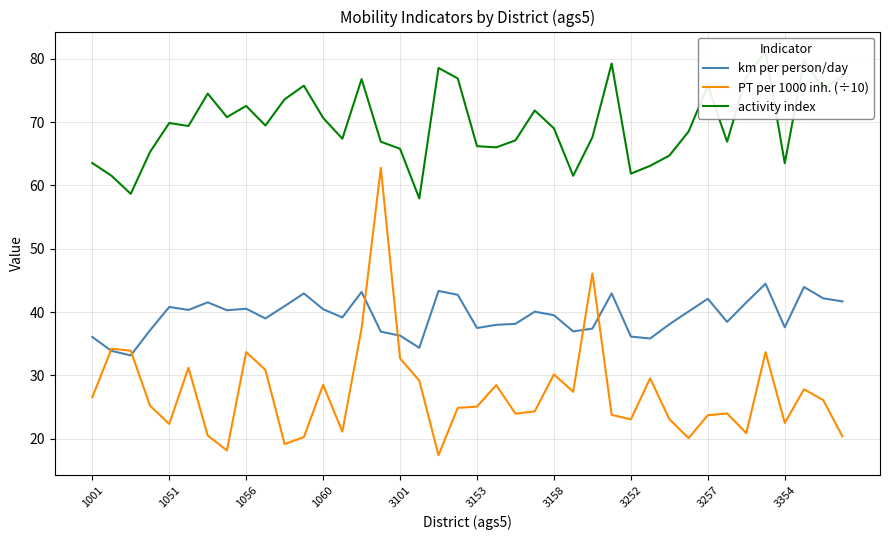

How many interior local valleys does the PT per 1000 inh. (÷10) series have?

11